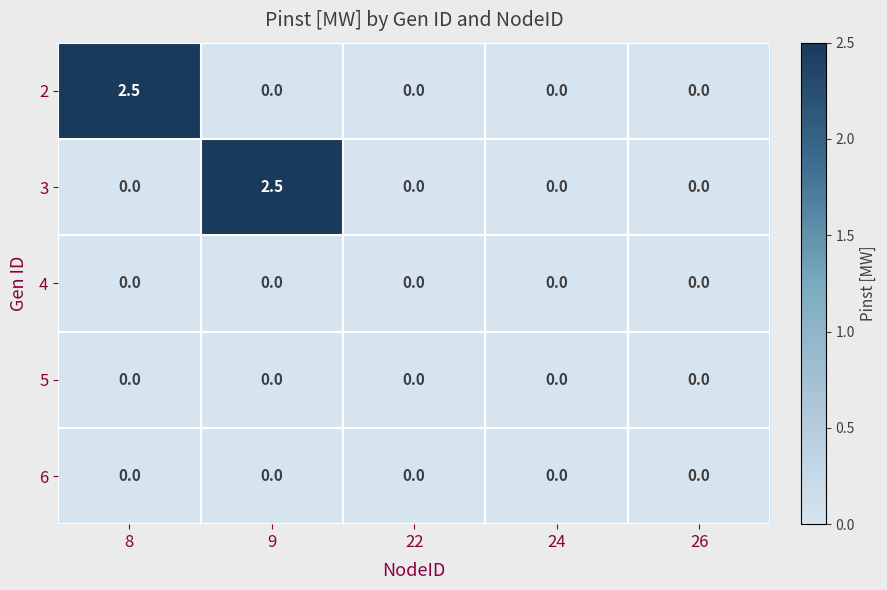

What is the maximum value shown in the chart?

2.5